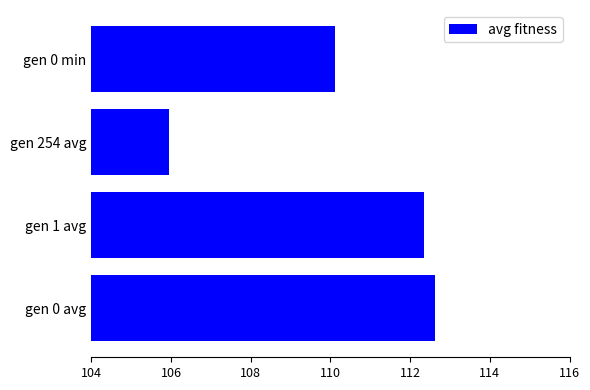

What is the sum of all values?

441.0